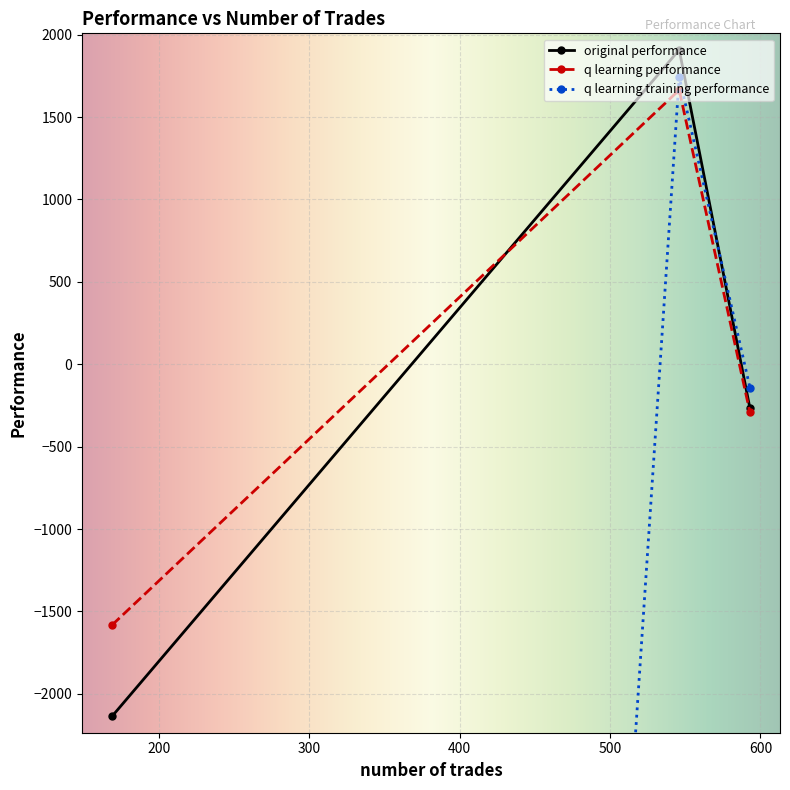

List the labels in order of q learning performance value, largest first.

546, 593, 169